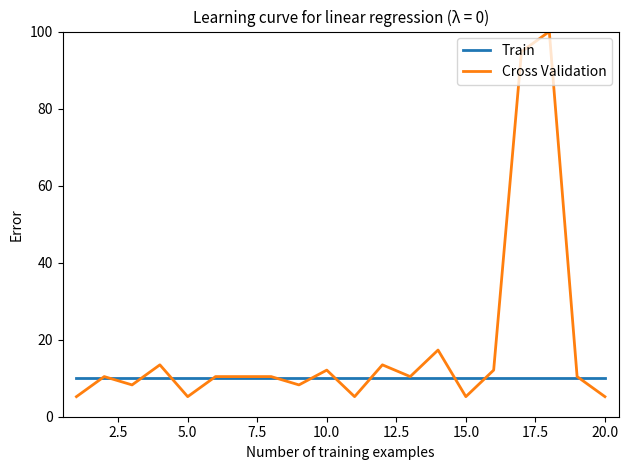

What is the minimum value shown in the chart?

5.2